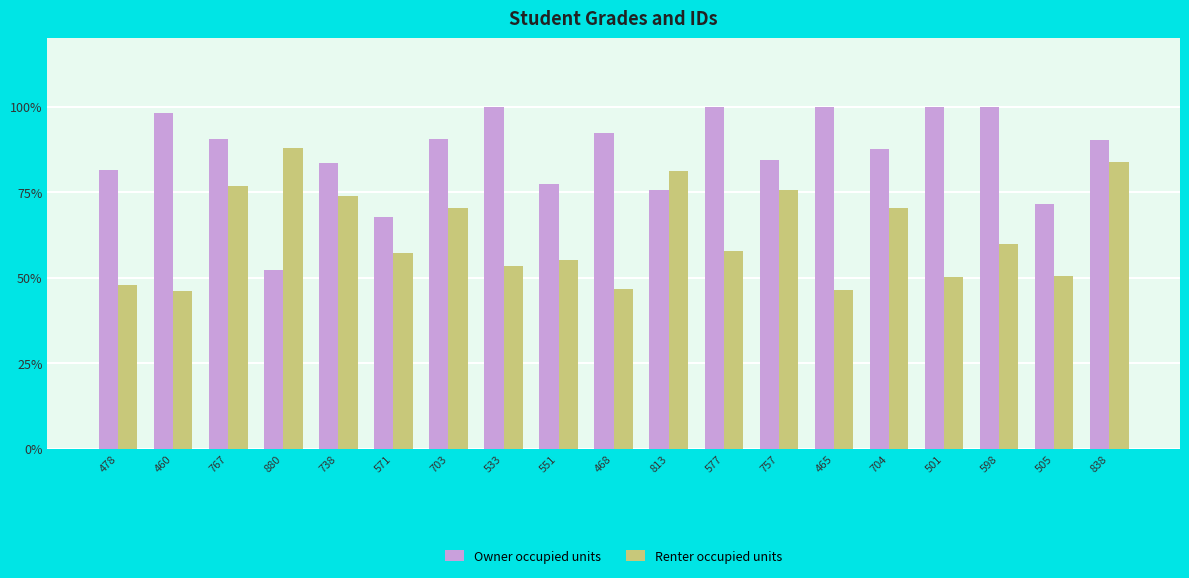

What is the sum of all Renter occupied units values?

1190.7